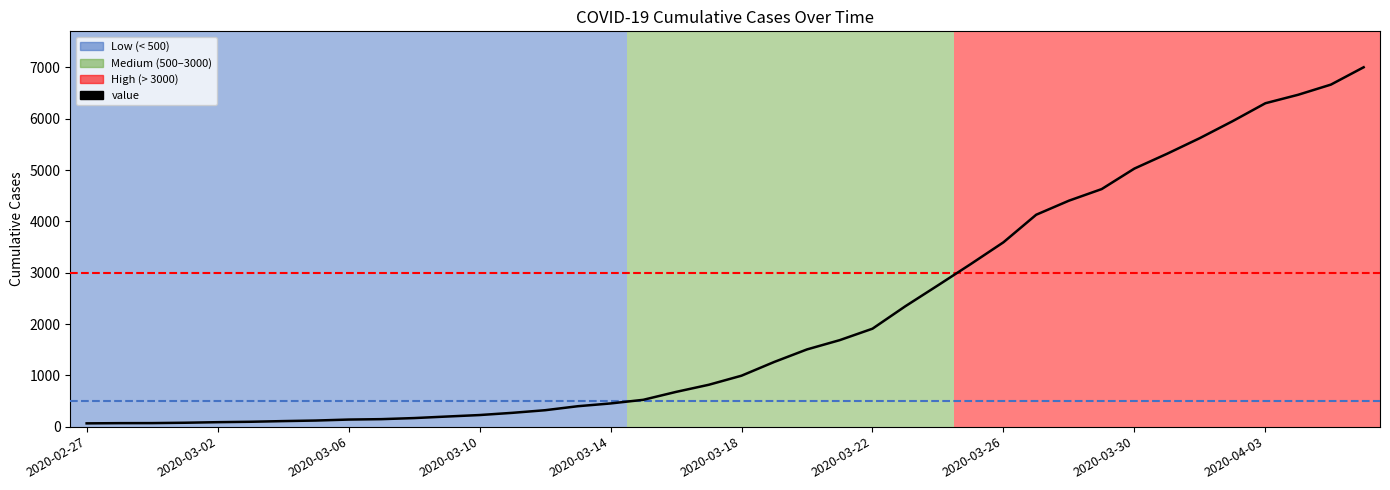

What is the maximum value shown in the chart?

7004